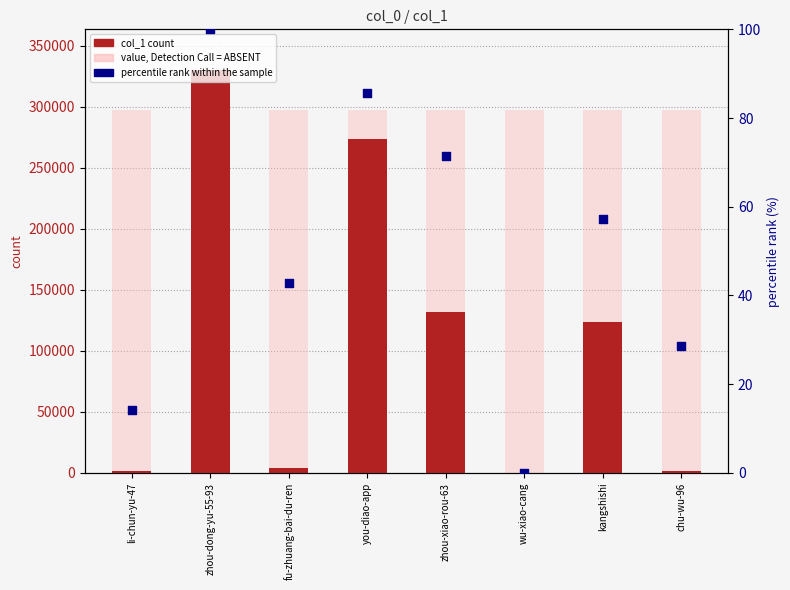

At which category is the sum across all series the highest?

zhou-dong-yu-55-93